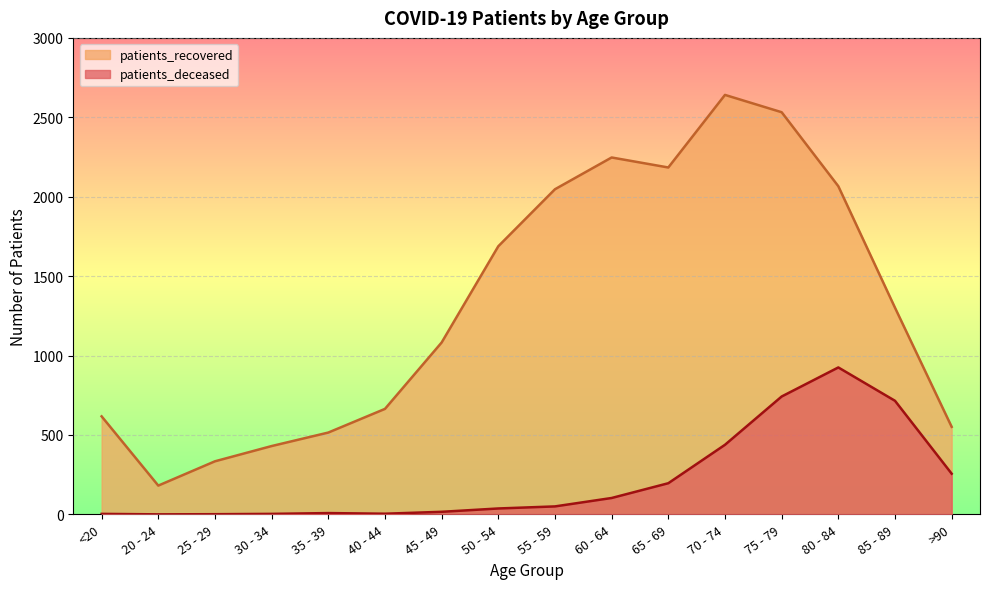

List the labels in order of patients_recovered value, largest first.

70 - 74, 75 - 79, 60 - 64, 65 - 69, 80 - 84, 55 - 59, 50 - 54, 85 - 89, 45 - 49, 40 - 44, <20, >90, 35 - 39, 30 - 34, 25 - 29, 20 - 24